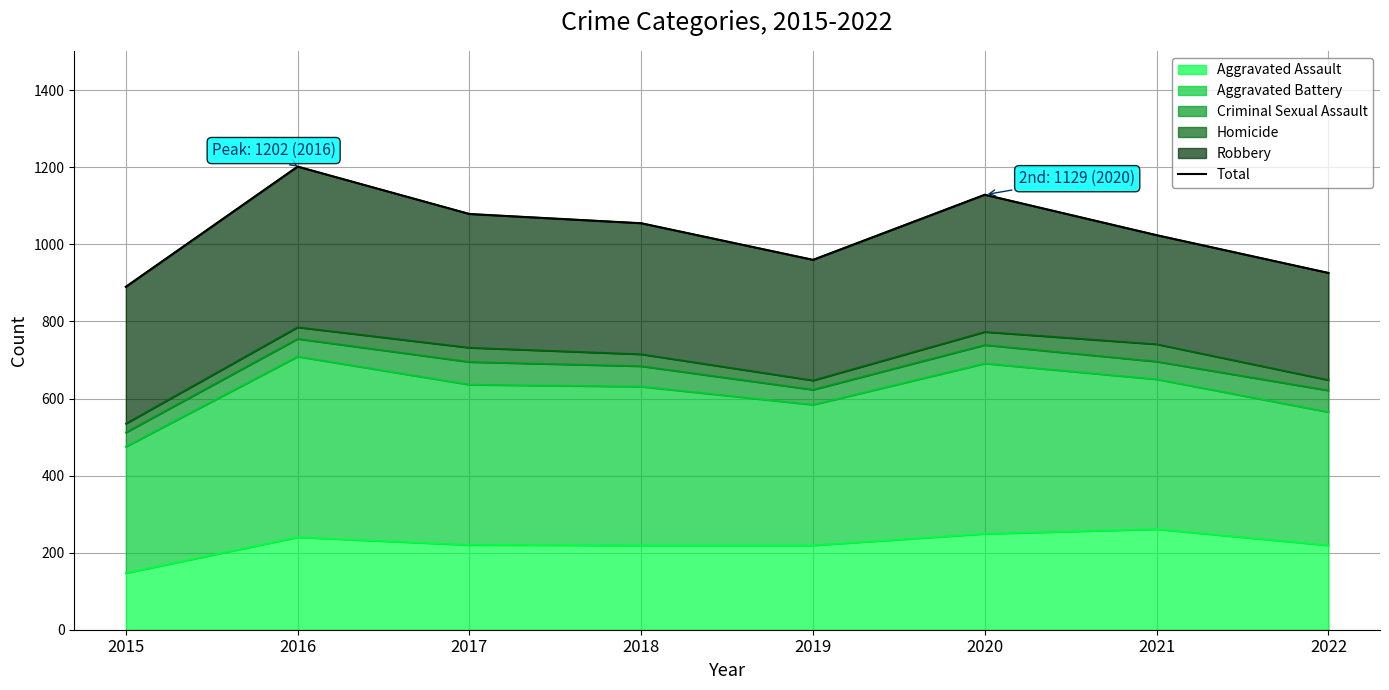

What is the sum of all values?

8265